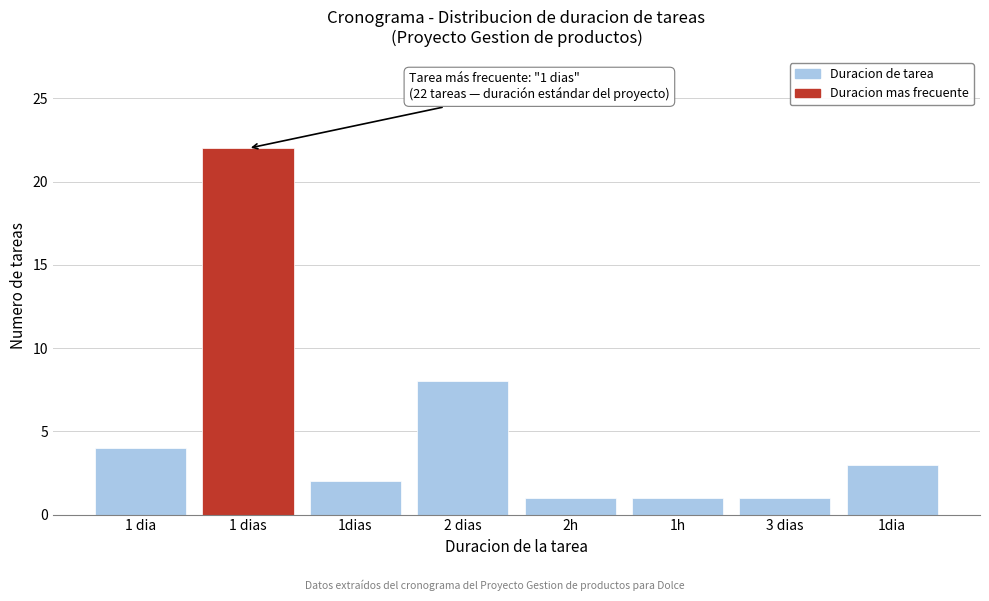

Reading left to right, list all the values displayed in this chart.

4	22	2	8	1	1	1	3